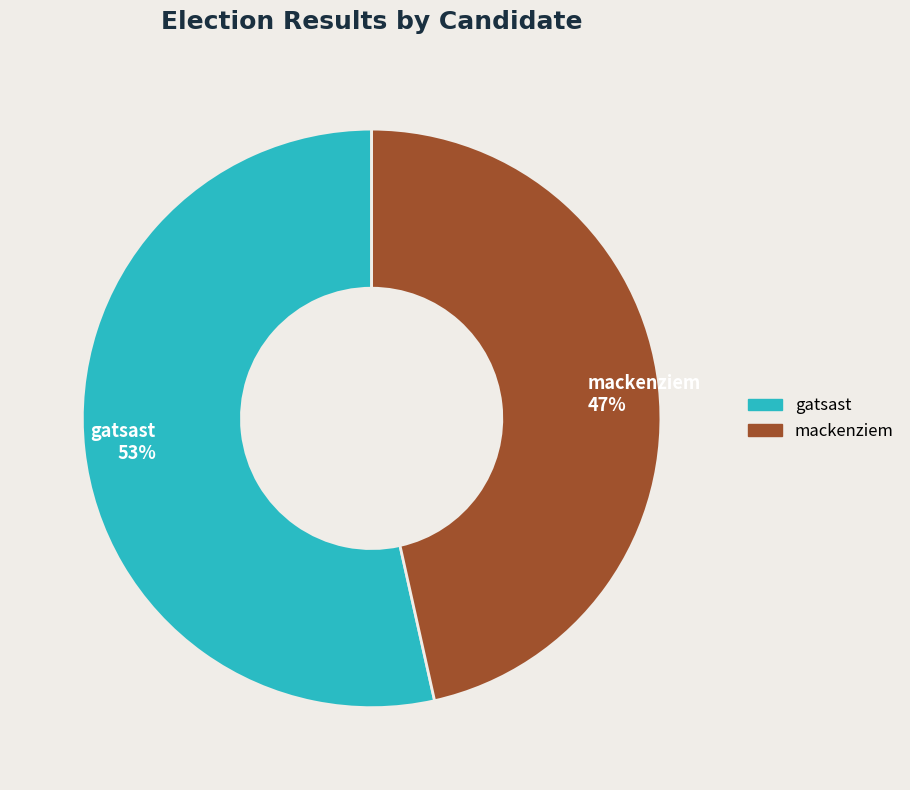

What percentage is the mackenziem slice, to the nearest percent?

47%